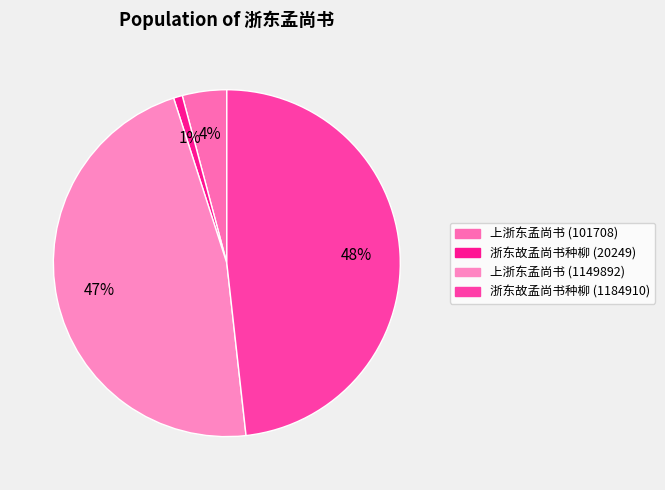

Is it true that 浙东故孟尚书种柳 (20249) is 1% of the pie?

True